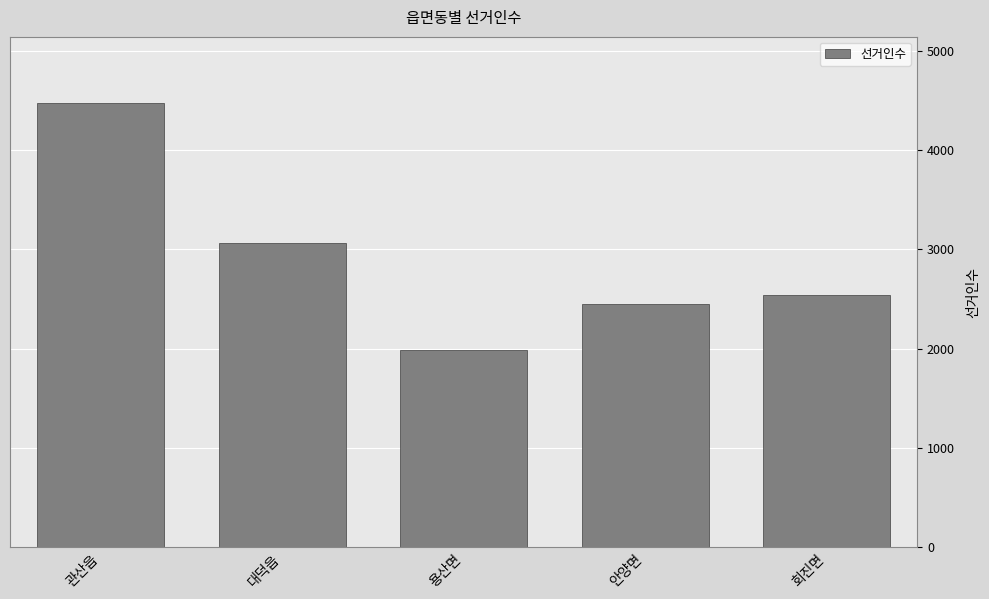

Reading left to right, what are all the values shown in this chart?

4470	3059	1987	2447	2538